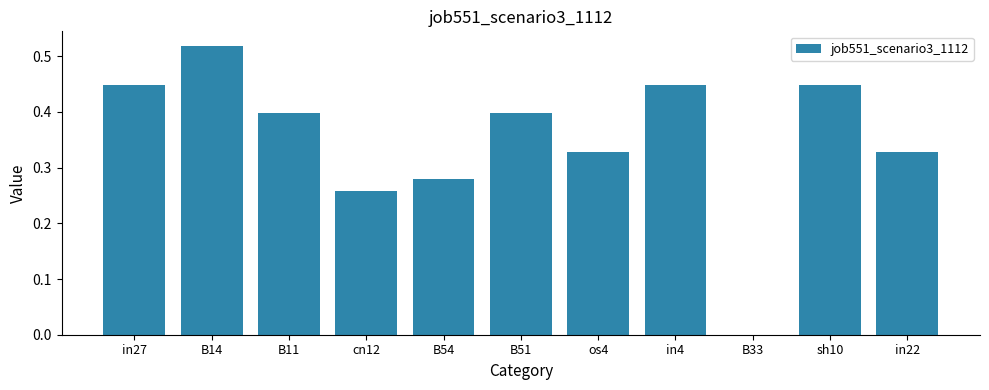

What is the change in value from os4 to in4?

+0.1